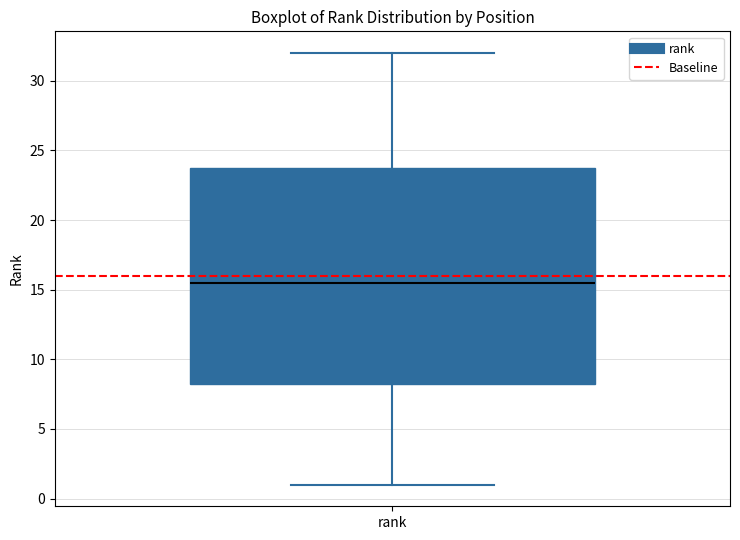

Transcribe this box plot: give where the median line is, the range the box spans, and where the two whiskers end, as read against the y-axis. The values are not printed on the chart, so give them approximately, as read against the axis.

median 15.5, box 8.5 to 24.0, whiskers 1.0 to 32.0